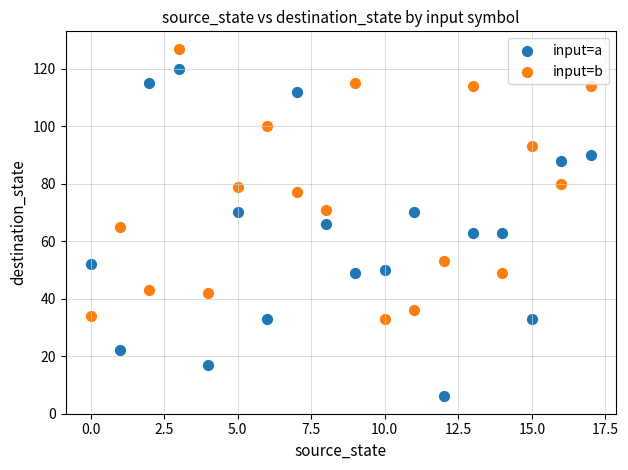

Across all data points, what is the range of Y values (max minus min)?

121